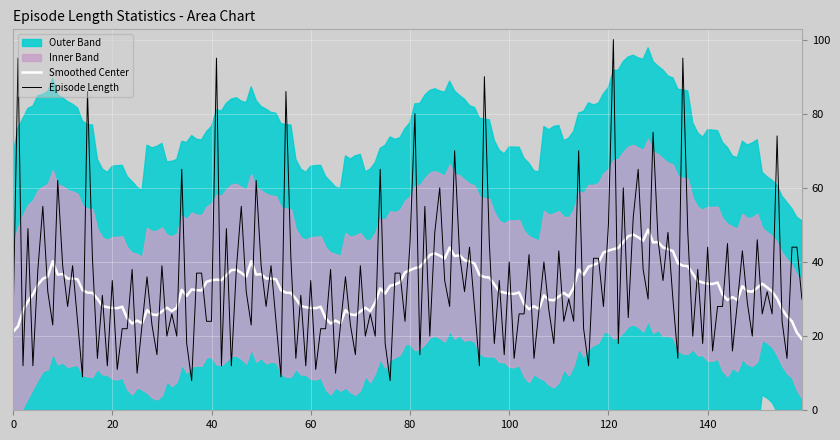

What is the minimum value for Smoothed Center?

19.2